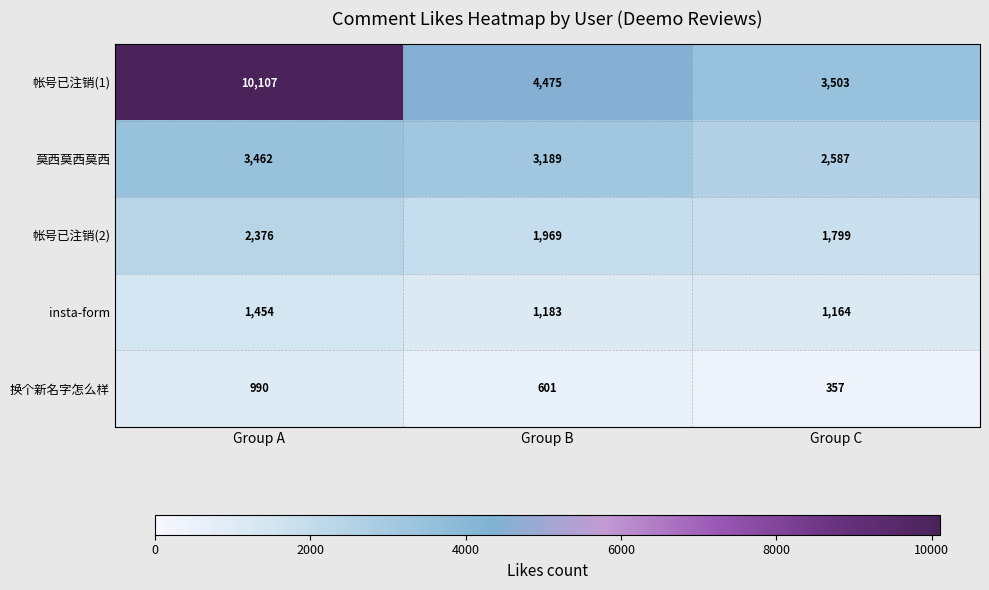

The 帐号已注销(1) series shows 2995 at Group B. True or false?

False